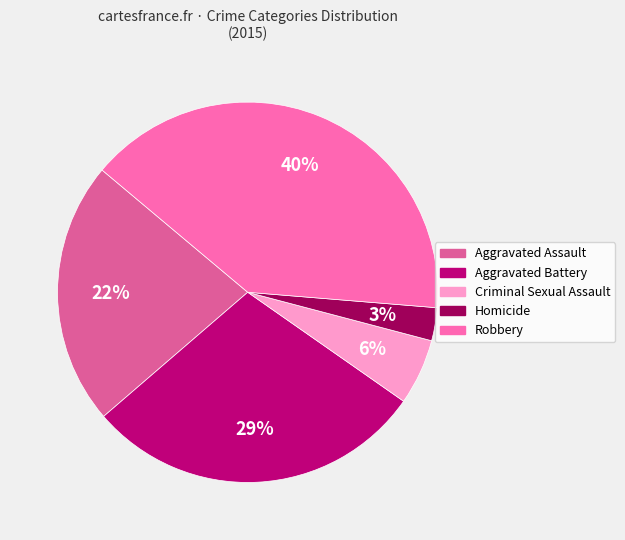

Which category has the smallest portion of the pie?

Homicide